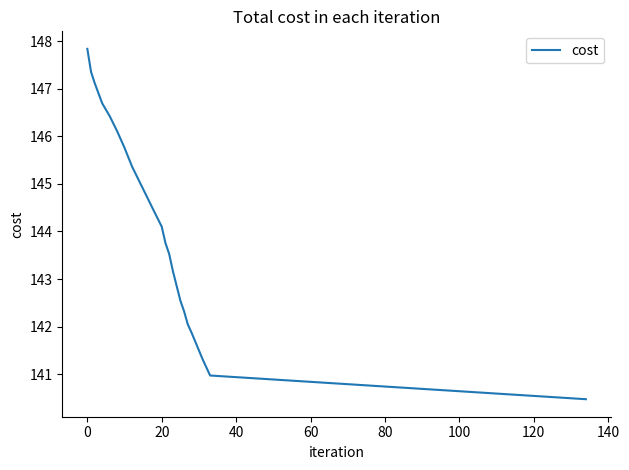

What is the difference between the maximum and minimum values?

7.4